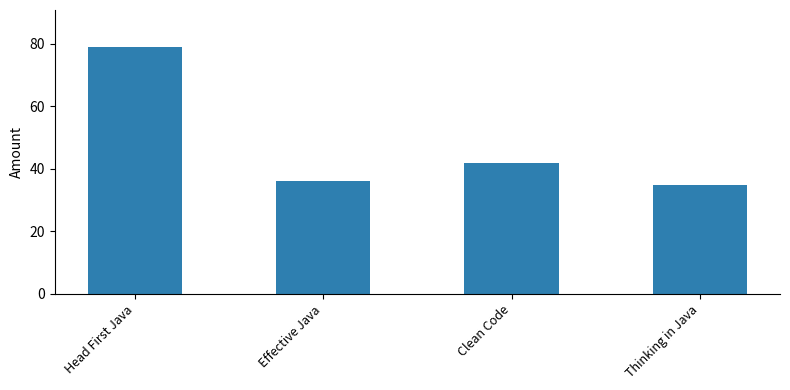

What is the change in value from Head First Java to Clean Code?

-37